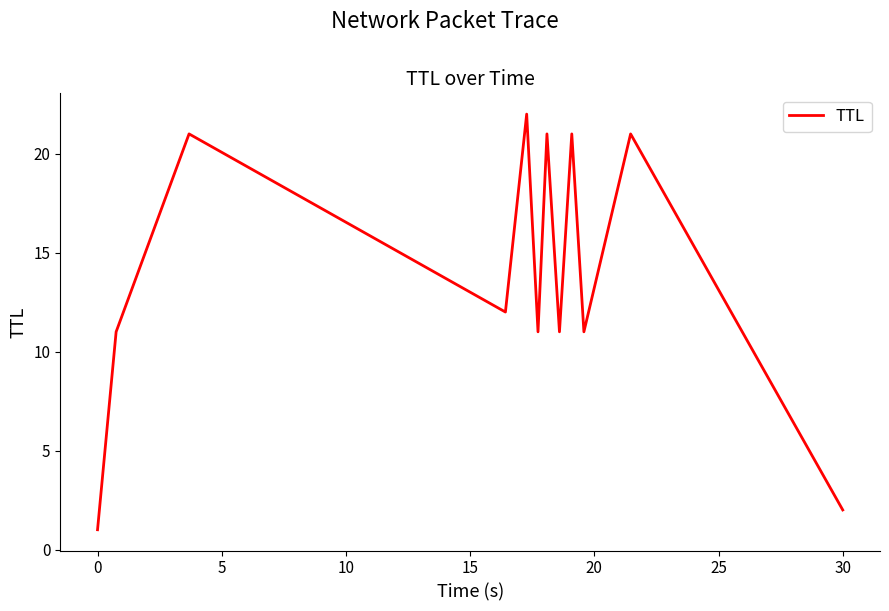

What is the maximum value shown in the chart?

22